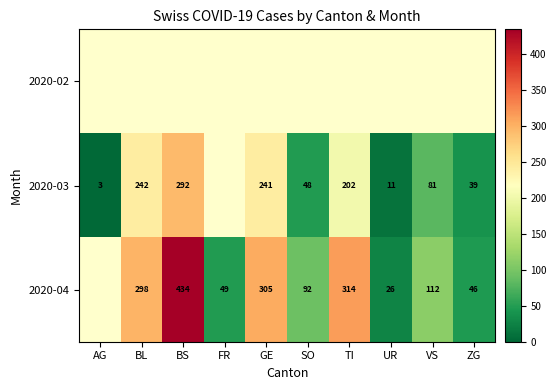

The value of 2020-03 at SO is 15. True or false?

False